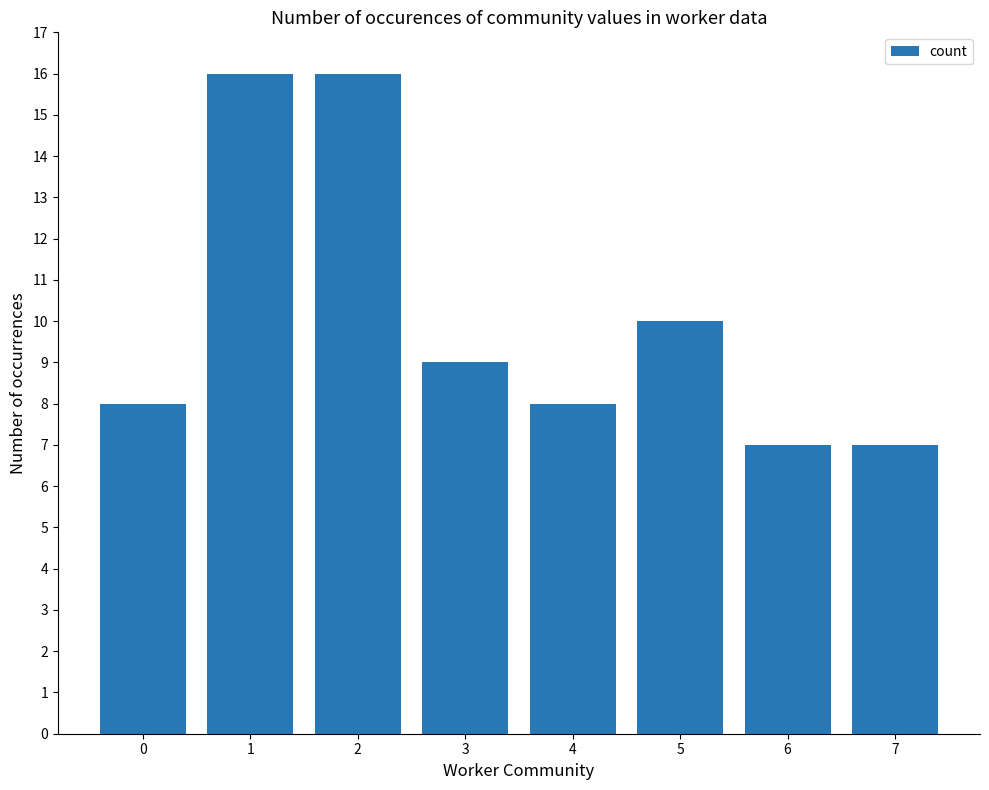

Which has a higher value, 0 or 5?

5